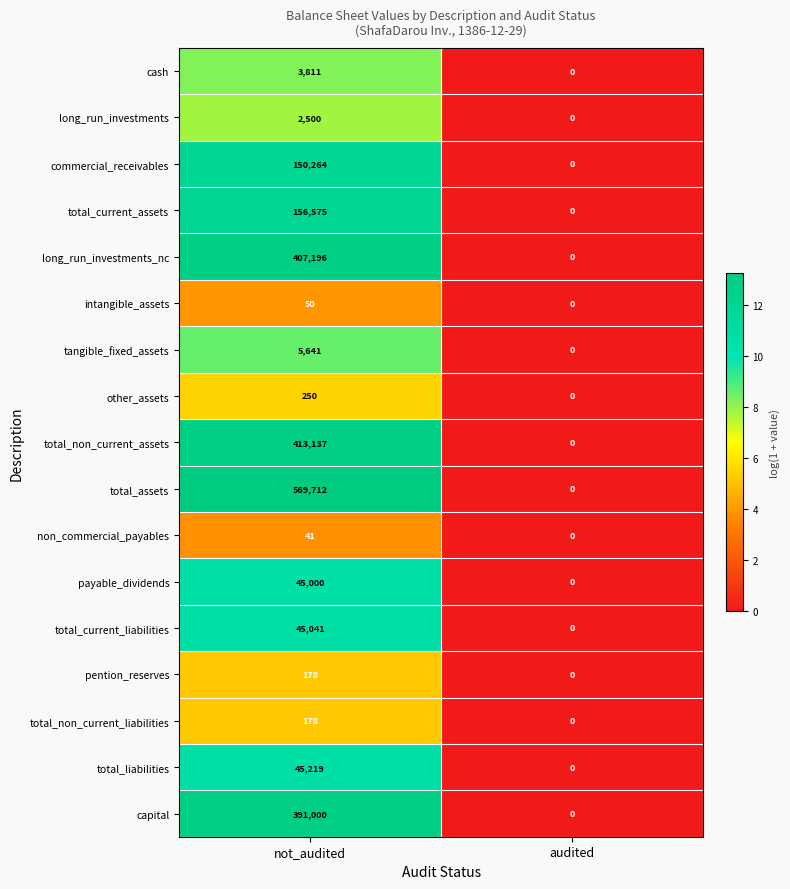

Which series has the largest total across all categories?

total_assets